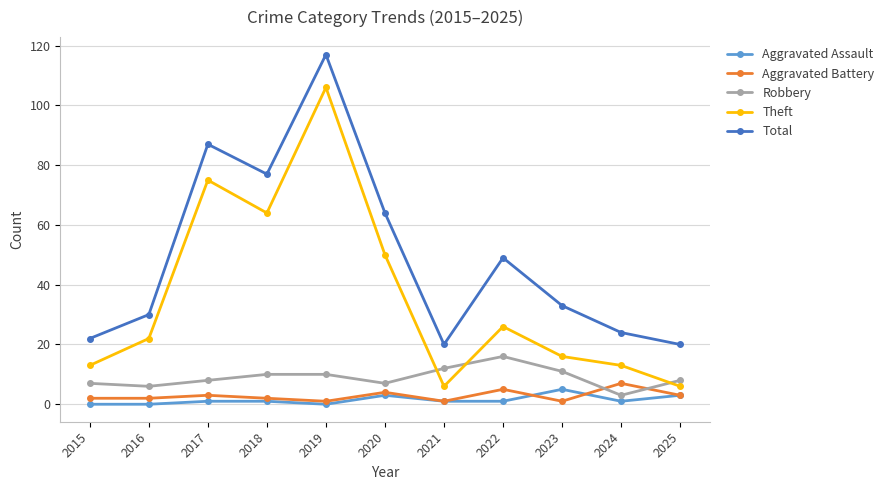

How many categories are shown in the chart?

11